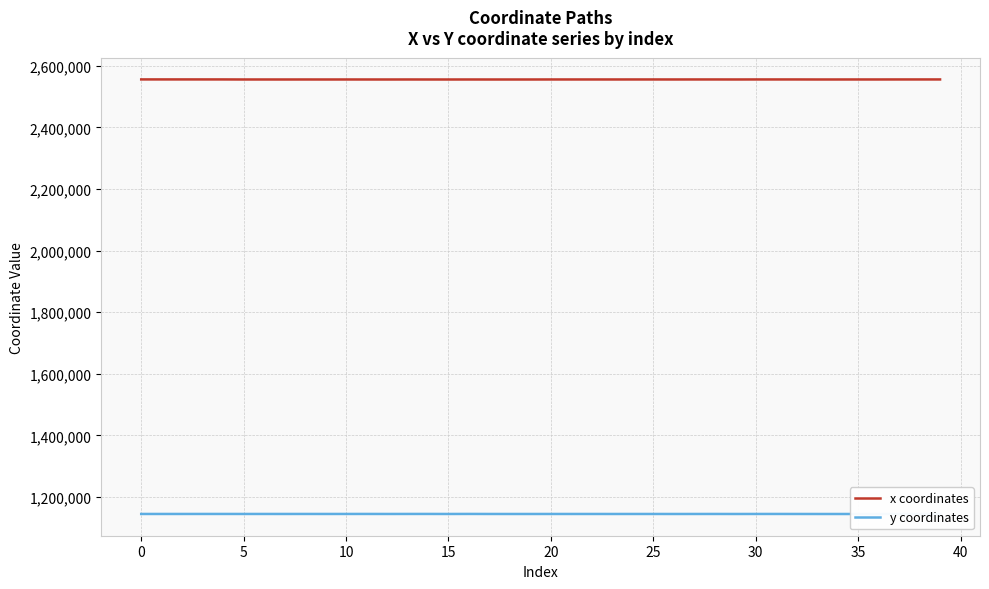

Reading left to right, extract all data points from this chart.

x coordinates: 2555780.3	2555763.2	2555762.6	2555744.7	2555728.2	2555562.2	2555576.3	2555550.8	2555585.7	2555546.1	2555587.7	2555570.0	2555541.2	2555603.4	2555552.5	2555526.6	2555575.7	2555523.0	2555537.0	2555538.7	2555625.1	2555616.0	2555632.8	2555606.2	2555639.1	2555642.1	2555598.8	2555658.5	2555654.3	2555593.6	2555663.3	2555678.4	2555659.0	2555557.7	2555575.5	2555612.1	2555617.2	2555676.4	2555680.0	2555693.0
y coordinates: 1144835.9	1144852.8	1144853.4	1144871.2	1144888.3	1144852.3	1144867.3	1144840.1	1144877.4	1144835.1	1144875.2	1144893.8	1144829.0	1144889.4	1144915.9	1144812.0	1144933.5	1144807.1	1144789.7	1144787.7	1144809.8	1144794.0	1144820.7	1144782.1	1144827.7	1144818.1	1144773.6	1144805.3	1144844.0	1144767.7	1144852.8	1144871.6	1144804.9	1144765.7	1144745.3	1144748.3	1144743.0	1144791.7	1144789.0	1144779.7